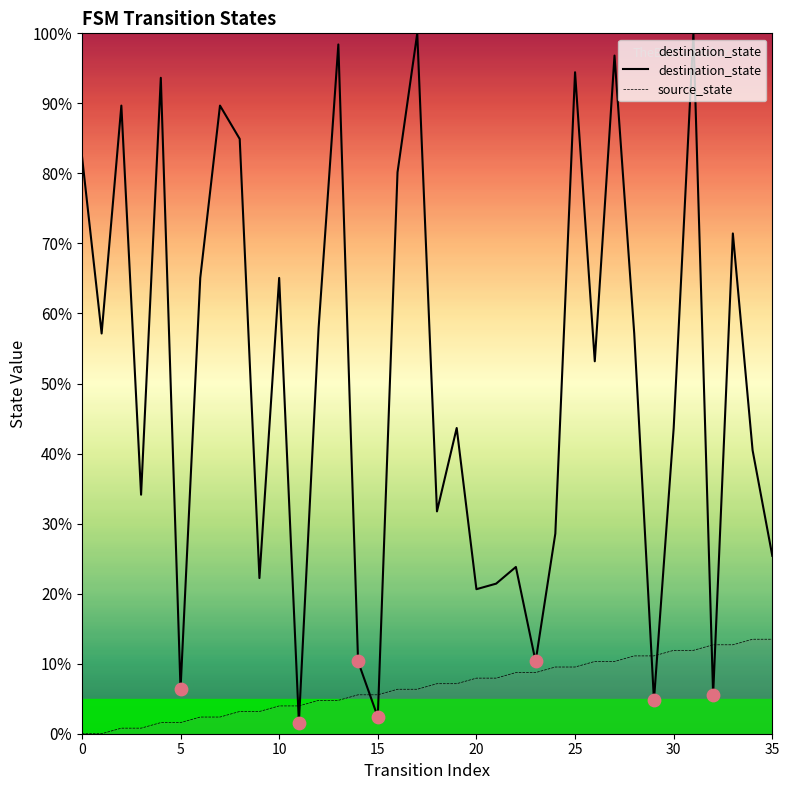

What are all the series names shown in the legend?

source_state, destination_state